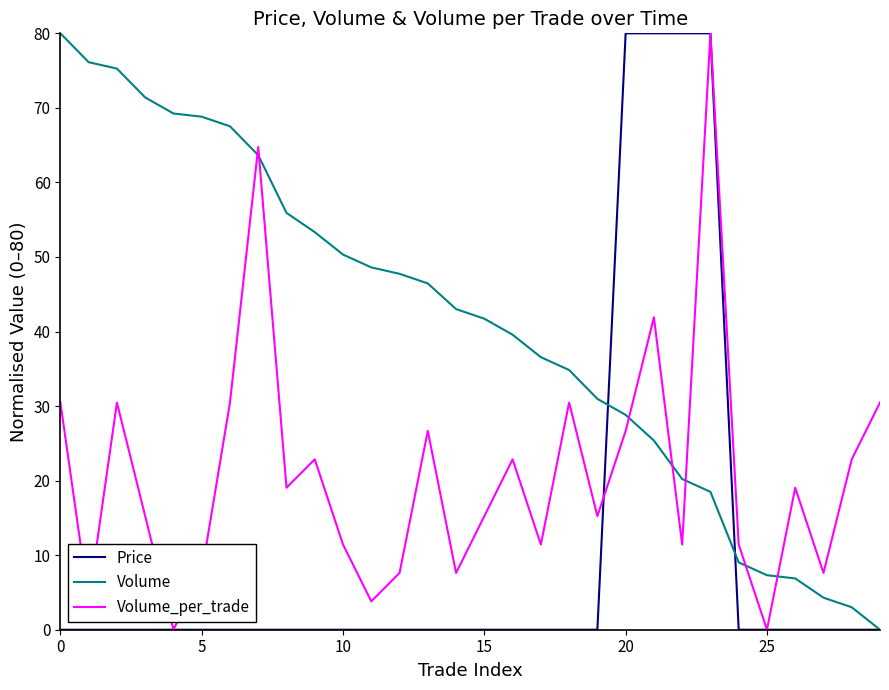

True or false: Volume_per_trade and Volume intersect in this chart.

True